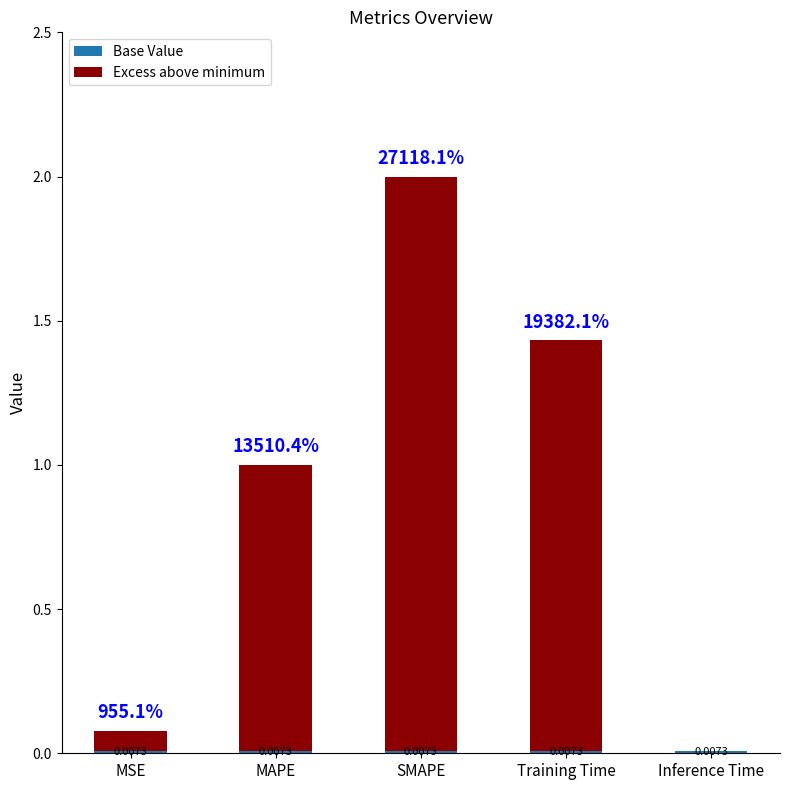

At which category is the sum across all series the highest?

SMAPE